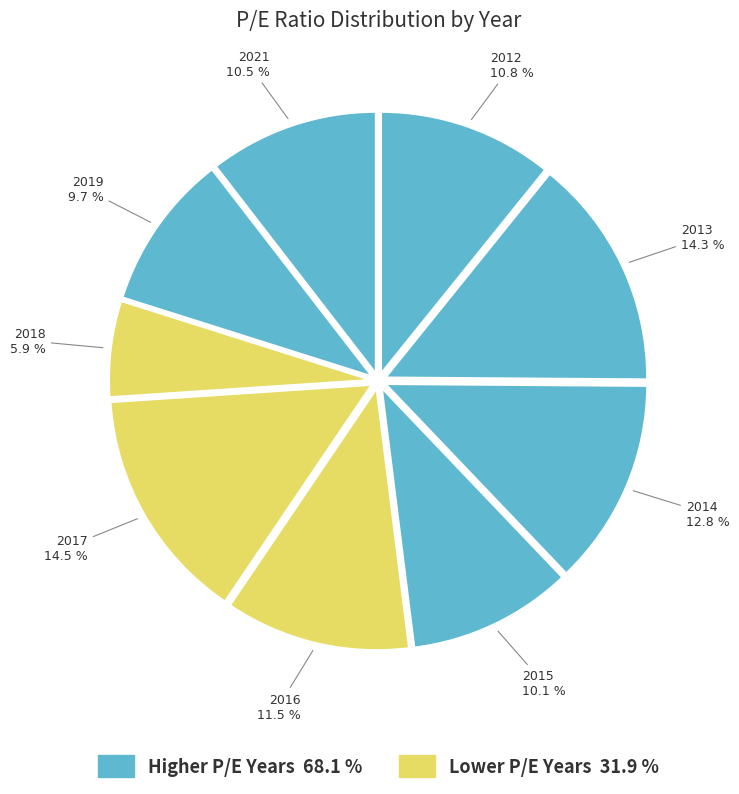

Is there any slice that represents more than half of the pie?

No